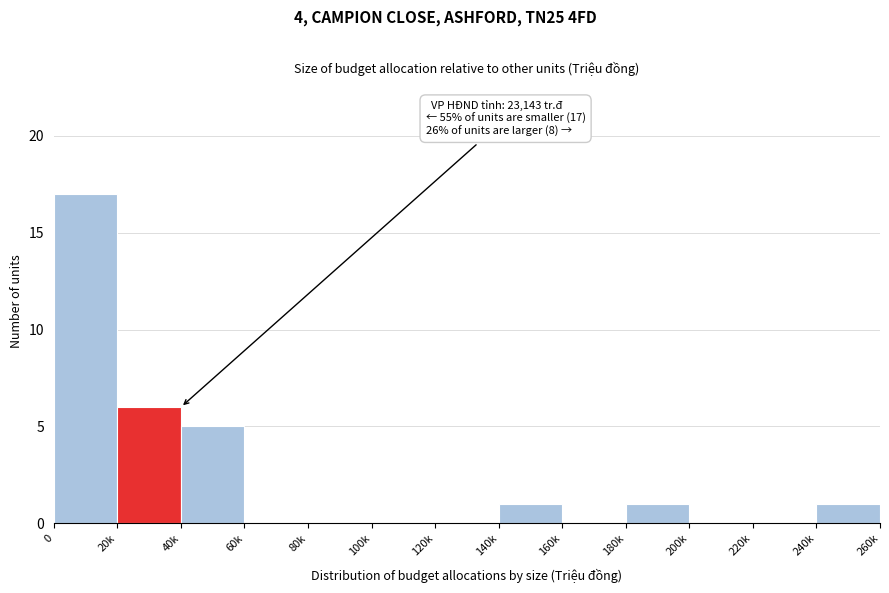

Reading right to left, extract all data points from this chart.

240k=1	220k=0	200k=0	180k=1	160k=0	140k=1	120k=0	100k=0	80k=0	60k=0	40k=5	20k=6	0=17